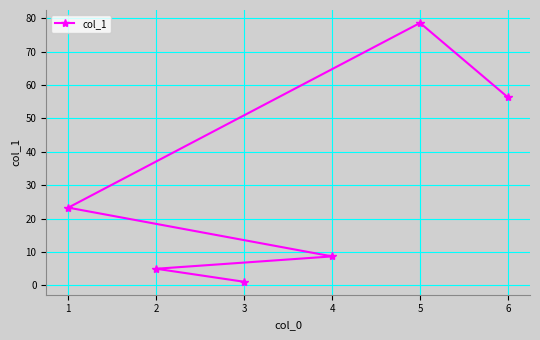

Rank the categories by value from highest to lowest.

5, 6, 1, 4, 2, 3